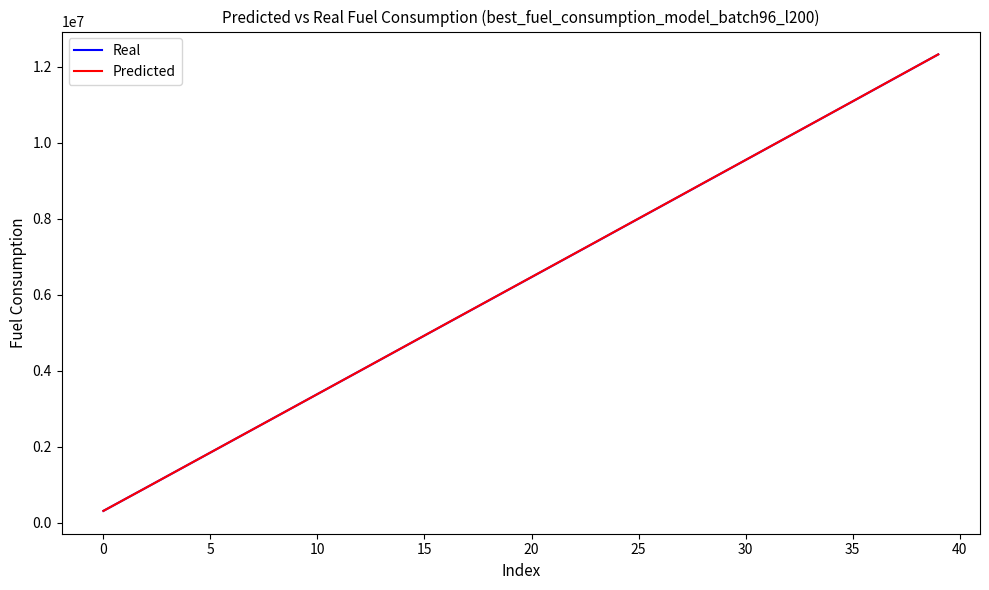

Which series has the largest range (max minus min)?

Predicted